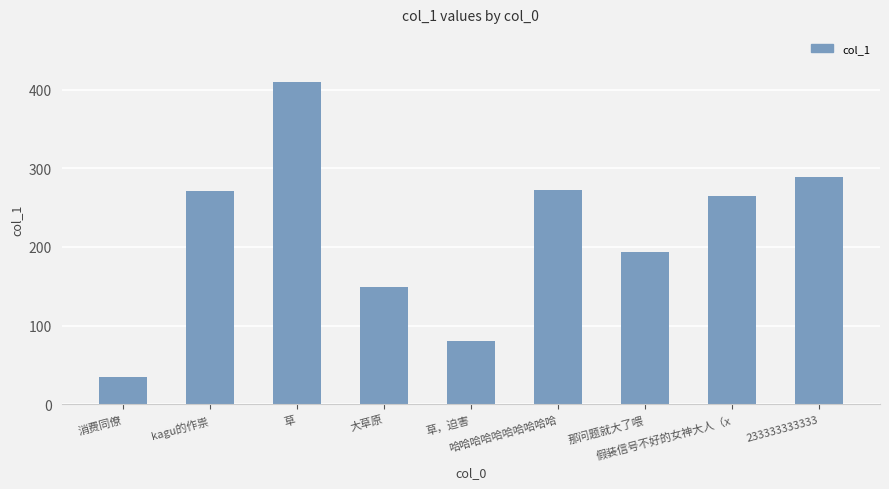

At which label does the data first exceed 264?

kagu的作祟